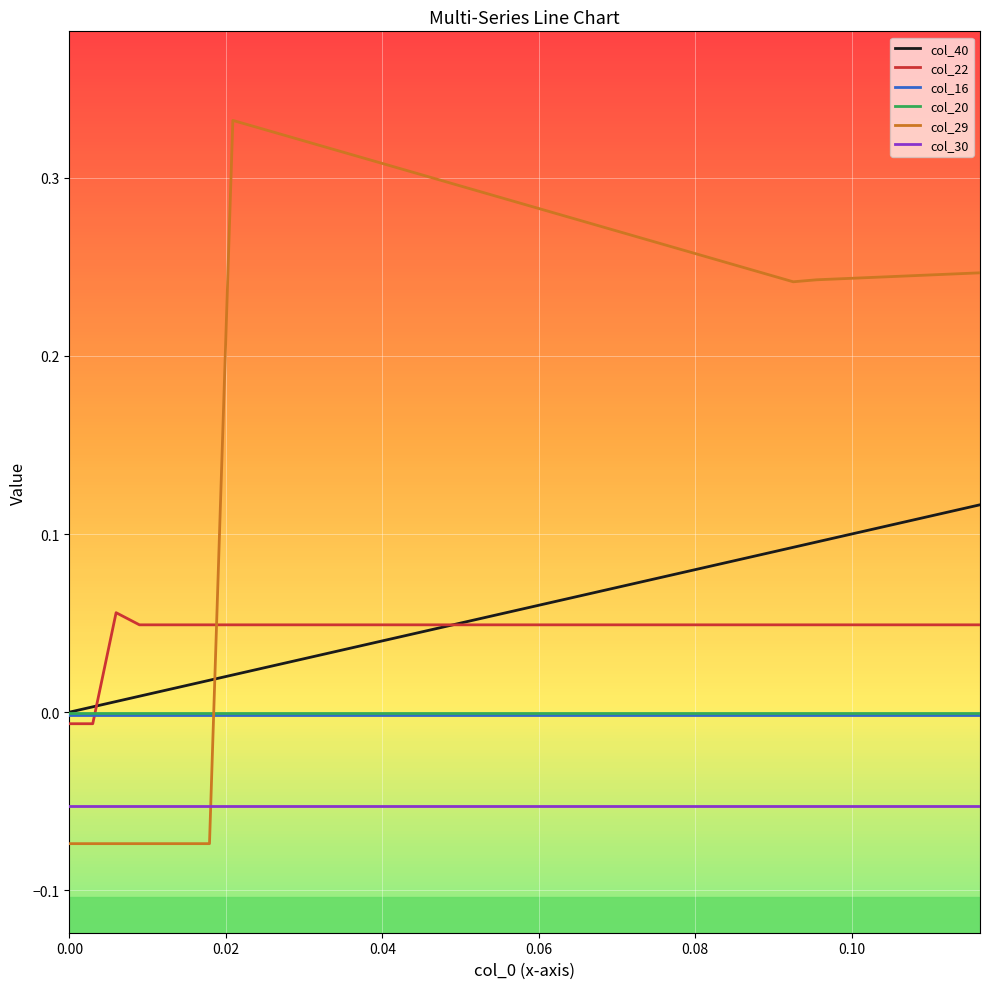

Which series has the largest total across all categories?

col_29